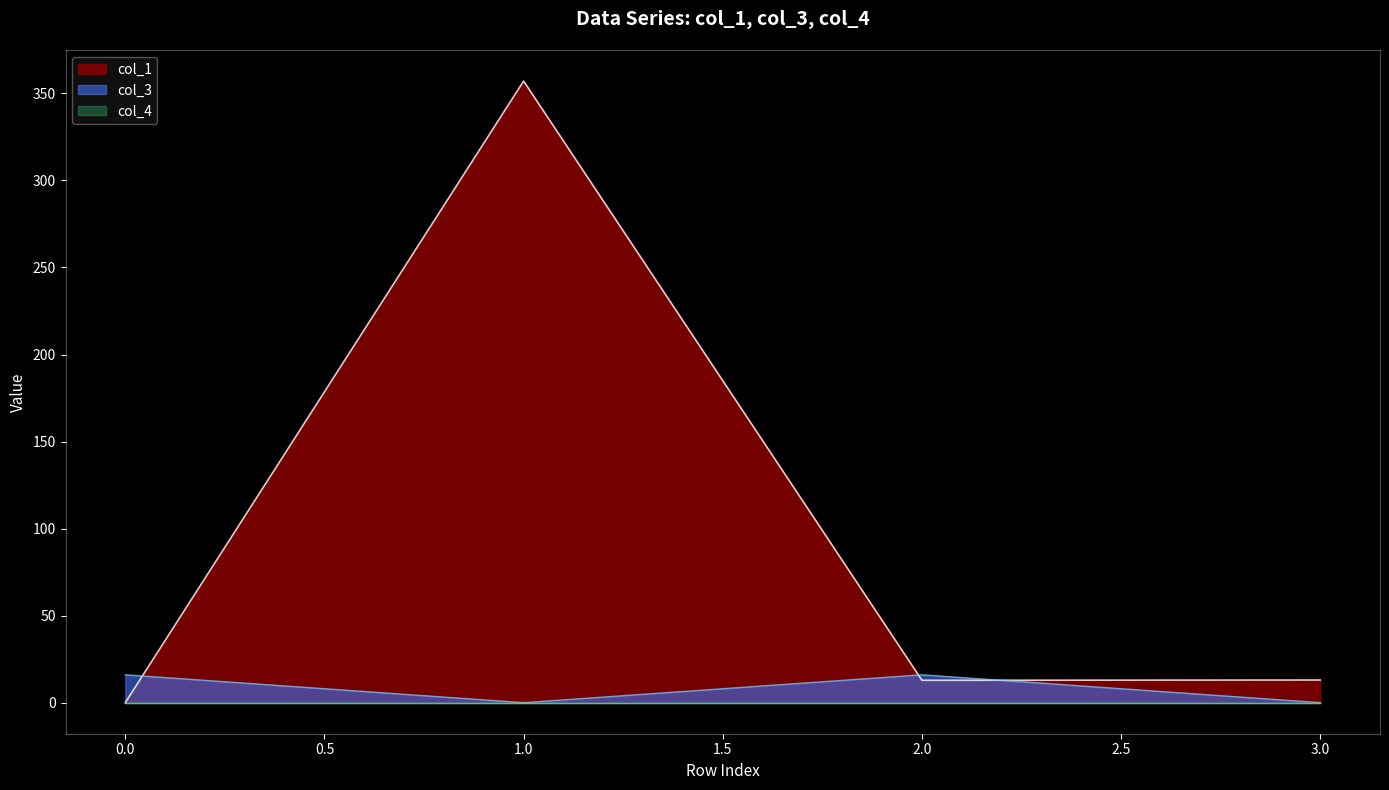

What is the maximum value for col_3?

16.0